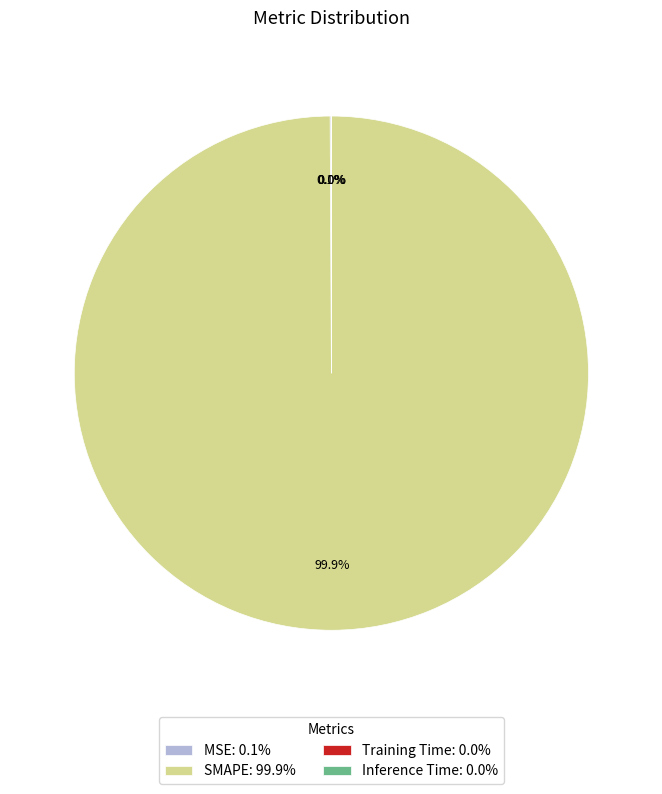

Is there a majority slice in this chart?

Yes